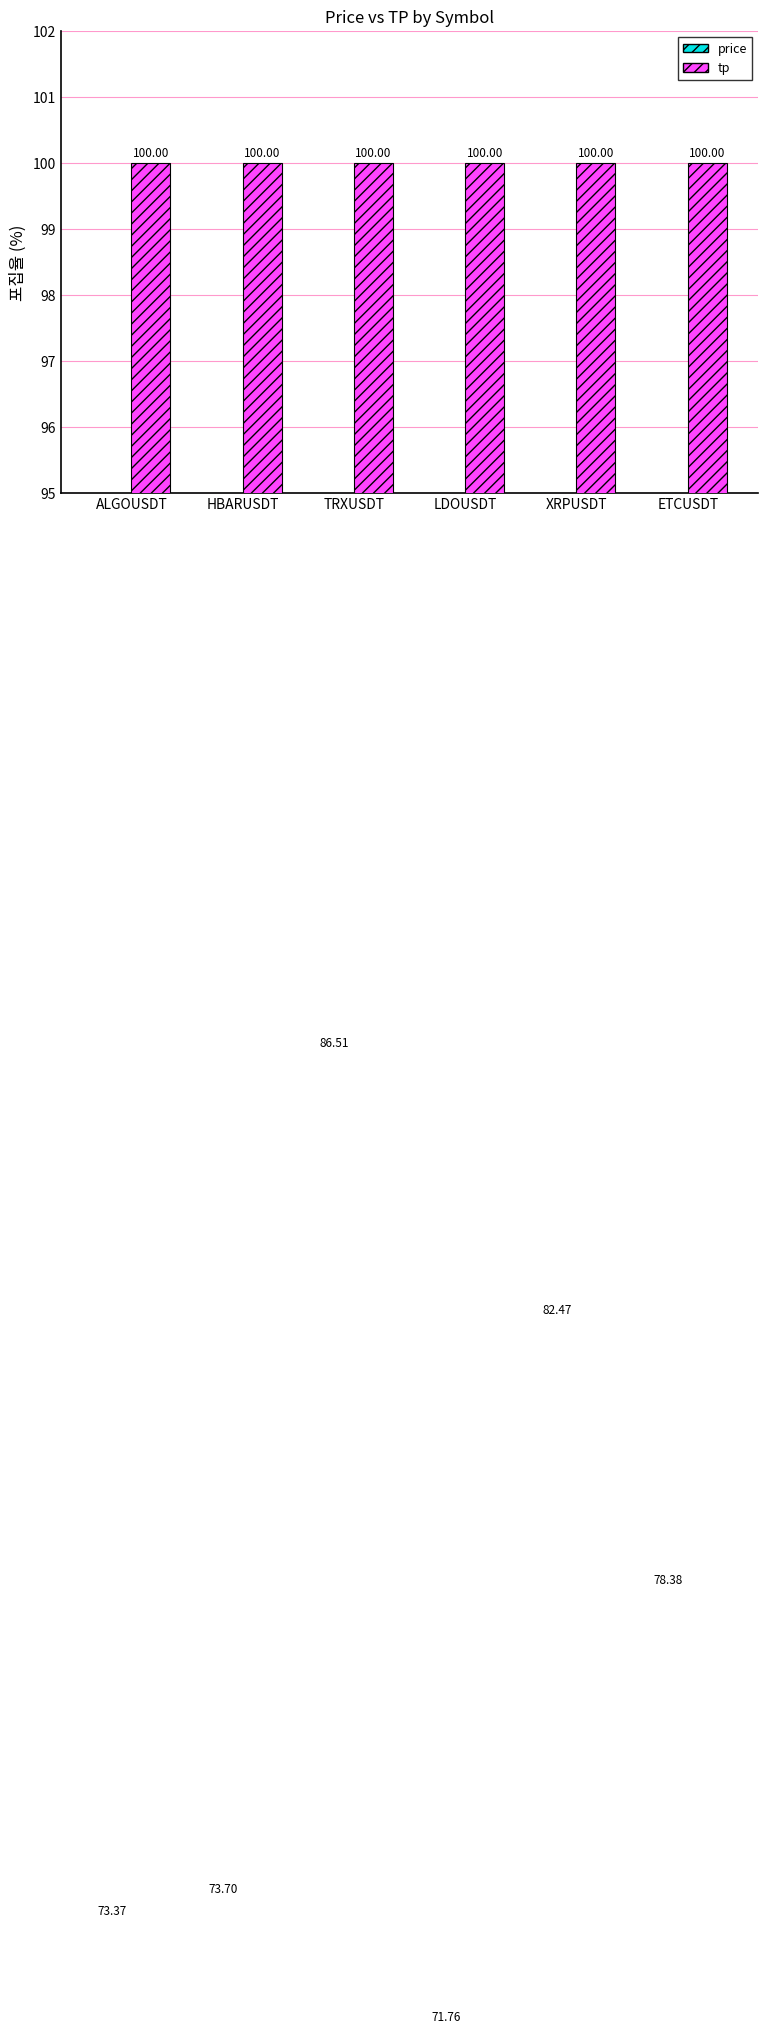

Which category has the highest value across all series?

ALGOUSDT